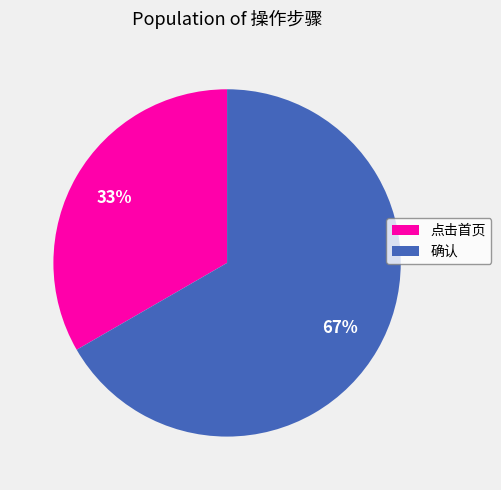

To the nearest percent, what is the combined percentage of 点击首页 and 确认?

100%